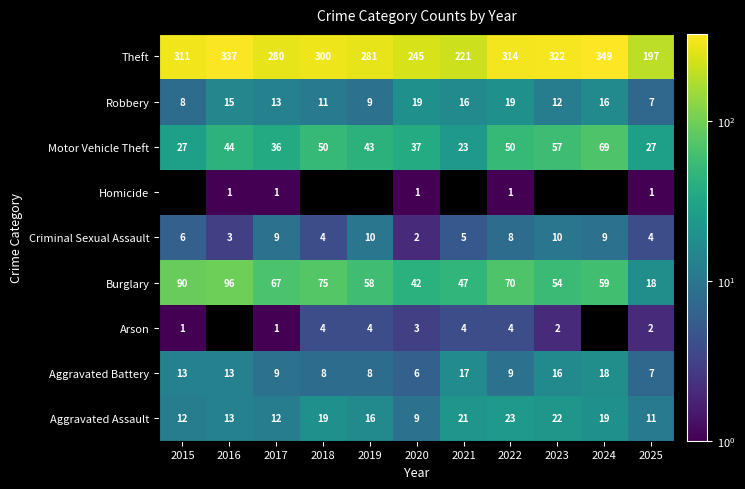

At how many categories does at least one series exceed 149?

11